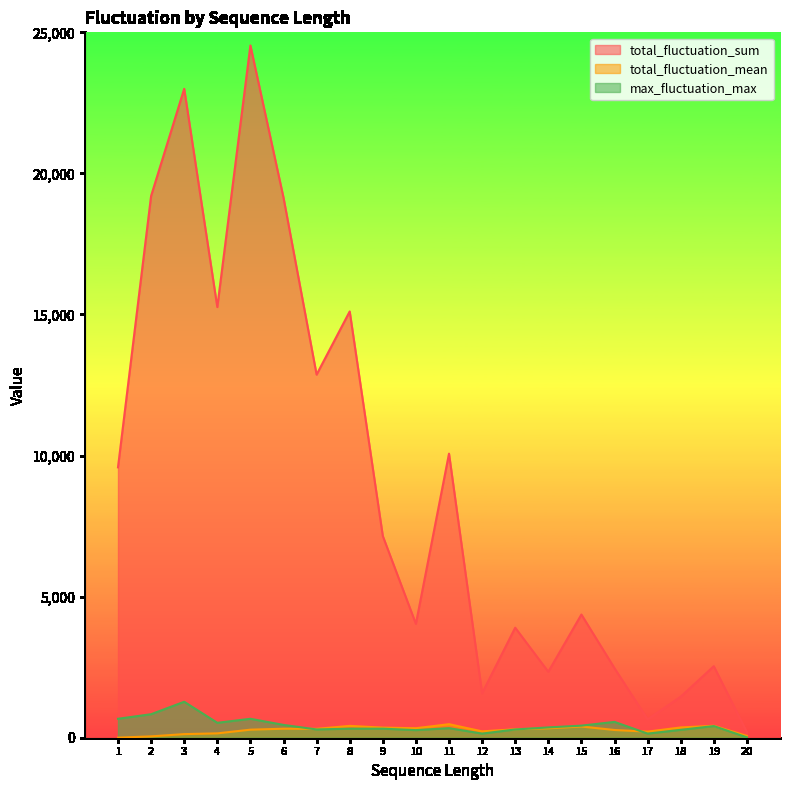

Is the value of total_fluctuation_sum at 4 greater than the value of max_fluctuation_max at 5?

Yes